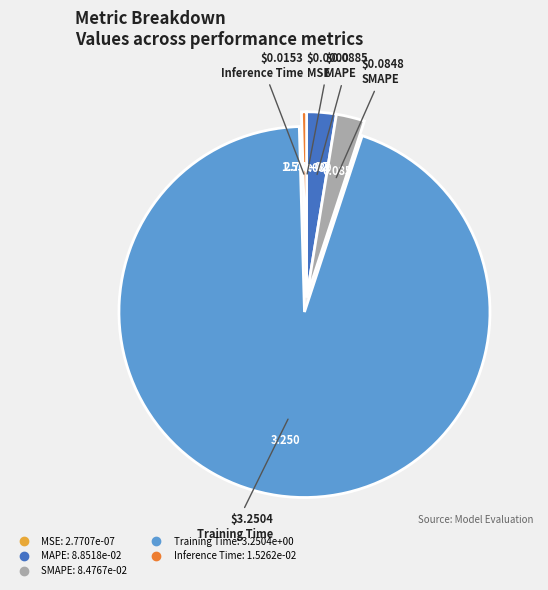

Which slice is the largest?

Training Time